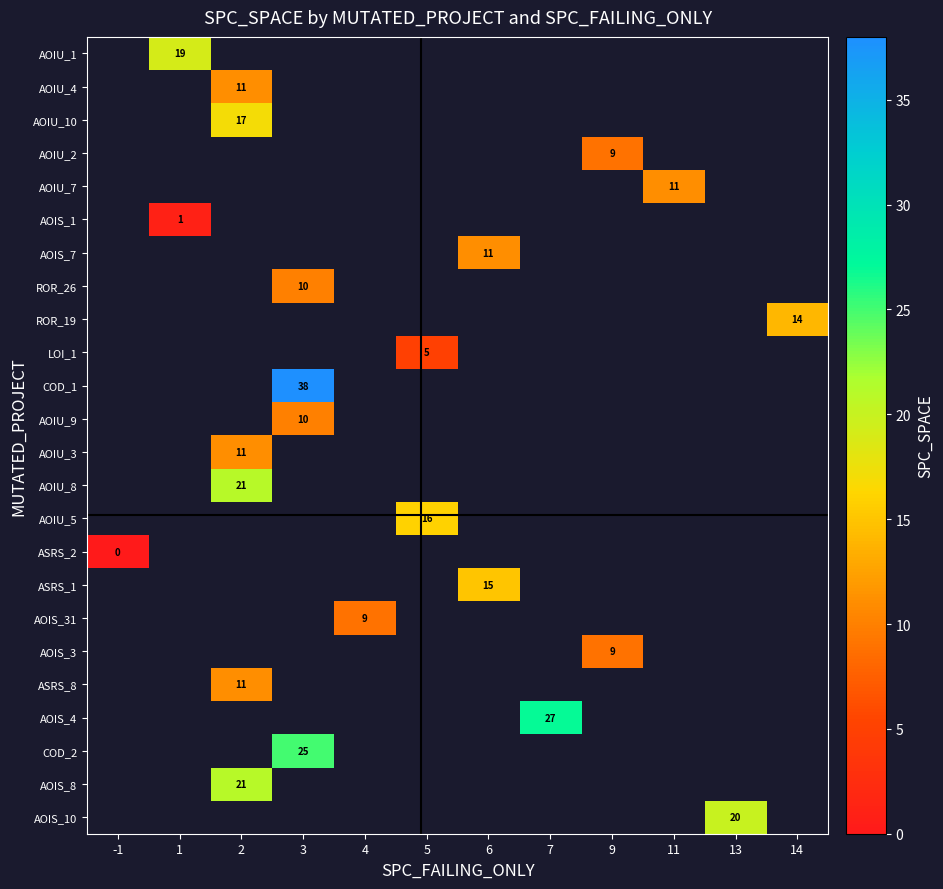

The LOI_1 series shows 7 at 5. True or false?

False